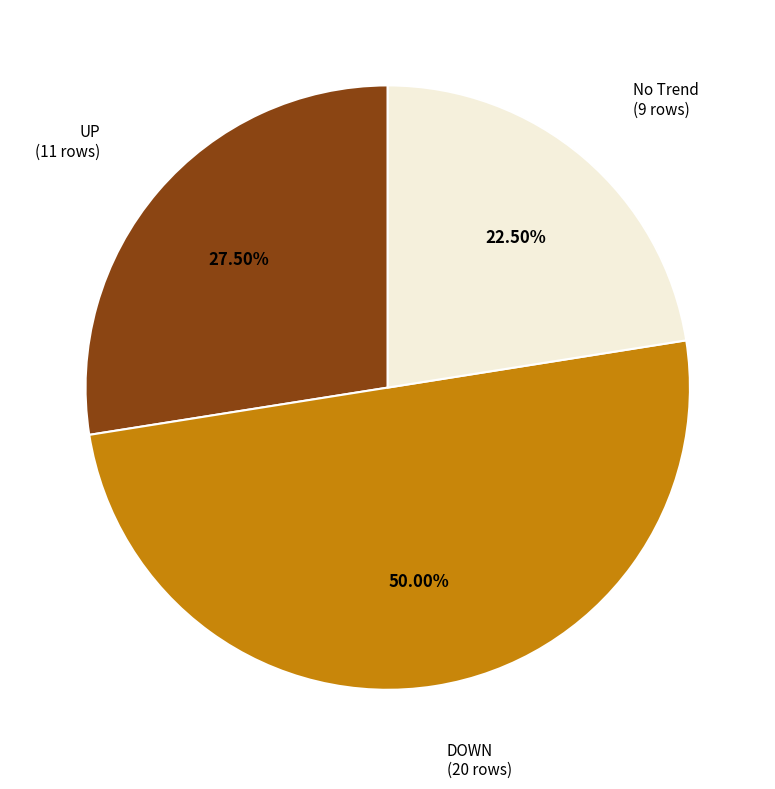

To the nearest percent, what is the difference between the No Trend and DOWN slice percentages?

28%